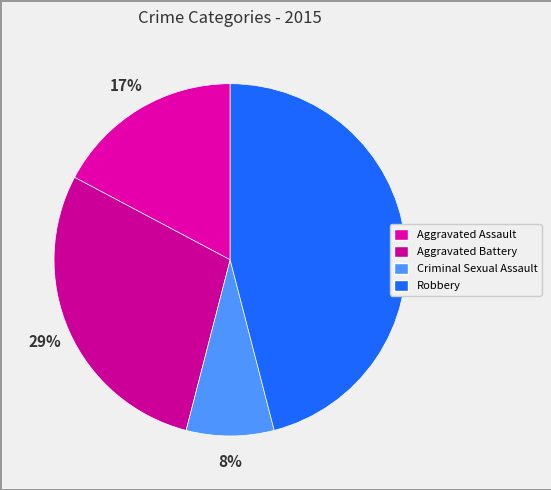

How much of the chart is everything except Criminal Sexual Assault?

92.0%